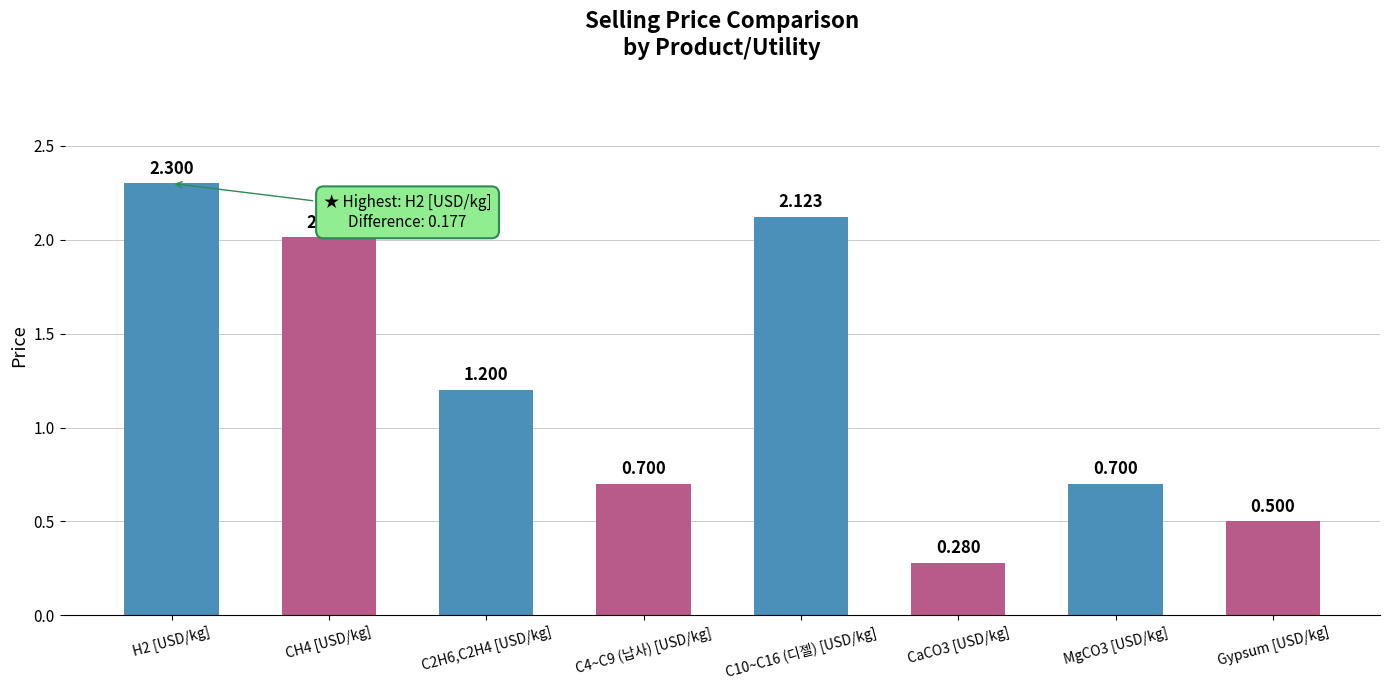

How many distinct data groups are displayed?

1